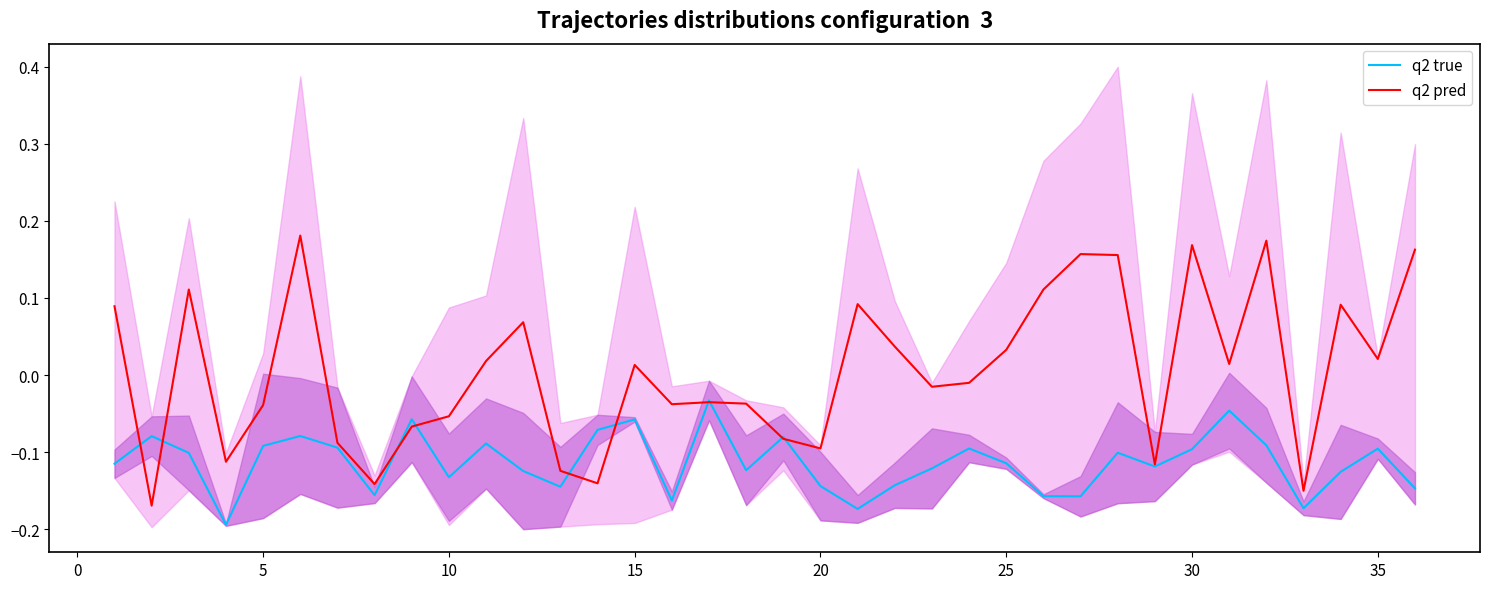

What is the difference between the maximum and second lowest values in the q2 pred series?

0.3